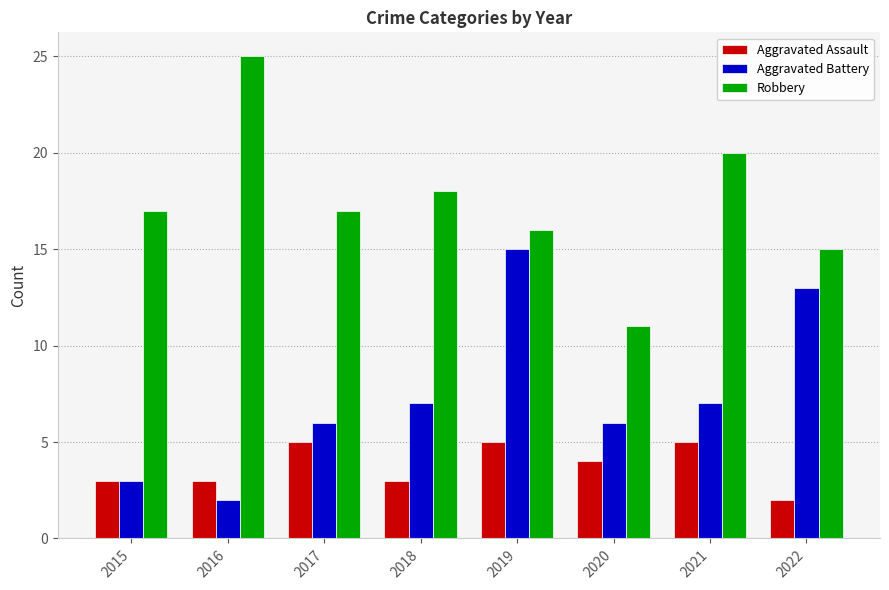

Which series changed the most between 2015 and 2022?

Aggravated Battery